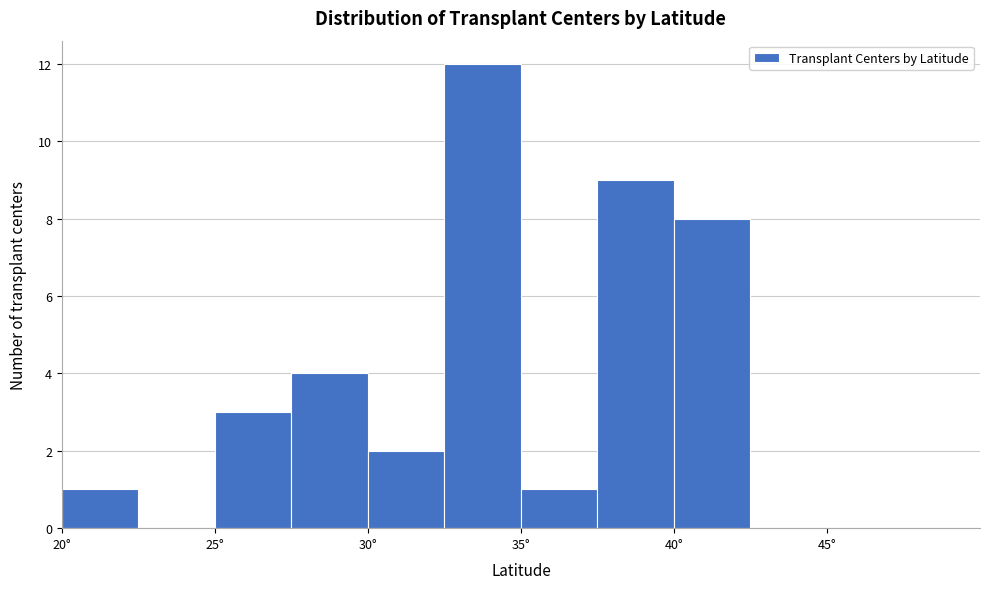

Reading left to right, list every bar in this chart as the range it spans on the x-axis followed by its height. The values are not printed on the chart, so give them approximately, as read against the axis.

20.0 to 22.5: 1
22.5 to 25.0: 0
25.0 to 27.5: 3
27.5 to 30.0: 4
30.0 to 32.5: 2
32.5 to 35.0: 12
35.0 to 37.5: 1
37.5 to 40.0: 9
40.0 to 42.5: 8
42.5 to 45.0: 0
45.0 to 47.5: 0